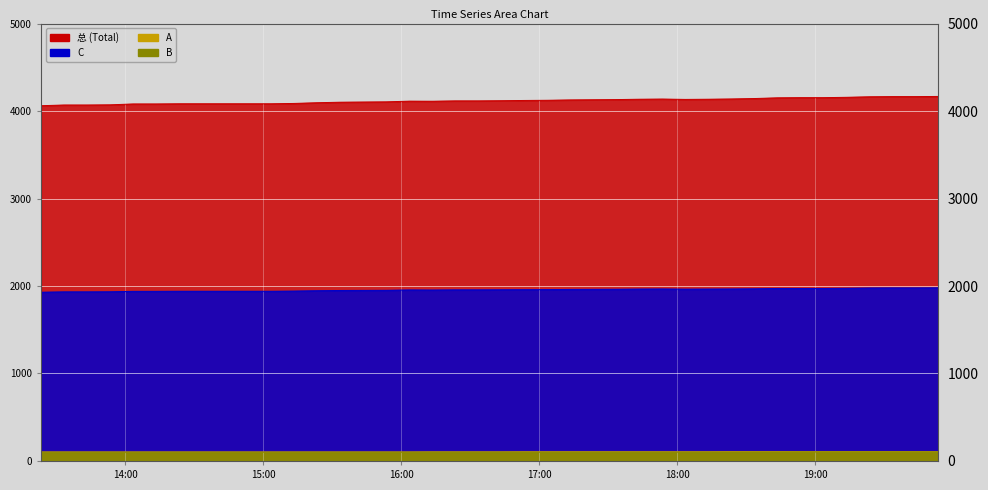

What are all the series names shown in the legend?

总, C, A, B